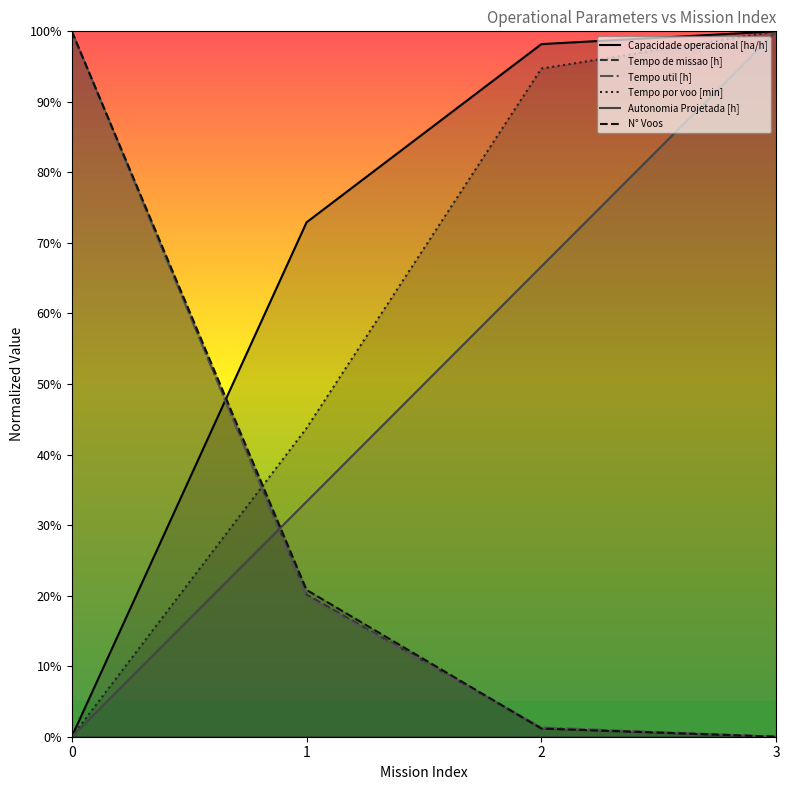

What is the spread (max minus min) of values at 2?

97.0